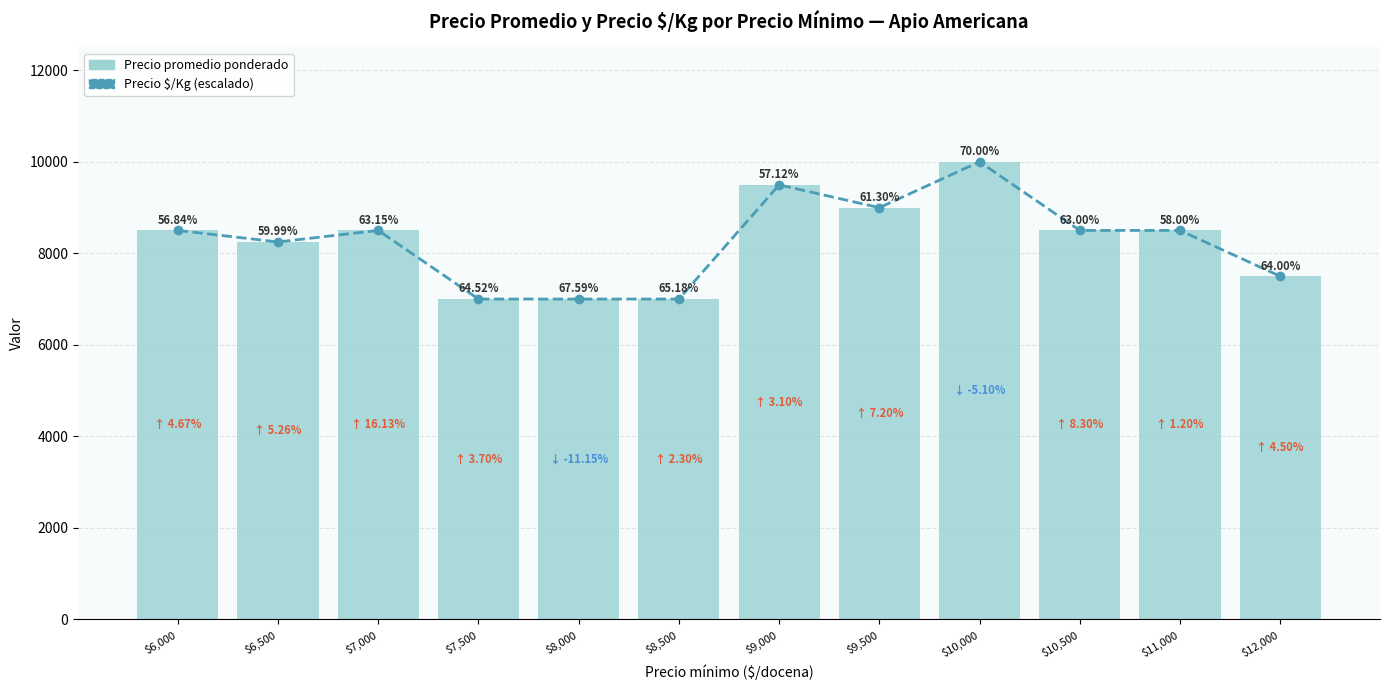

Reading right to left, what are all the values shown in this chart?

Precio $/Kg (escalado): $12,000=7498.5	$11,000=8500.3	$10,500=8500.3	$10,000=10000.0	$9,500=8998.2	$9,000=9496.1	$8,500=7000.6	$8,000=7000.6	$7,500=7000.6	$7,000=8500.3	$6,500=8248.4	$6,000=8500.3
Precio promedio ponderado: $12,000=7500.0	$11,000=8500.0	$10,500=8500.0	$10,000=10000.0	$9,500=9000.0	$9,000=9500.0	$8,500=7000.0	$8,000=7000.0	$7,500=7000.0	$7,000=8500.0	$6,500=8250.0	$6,000=8500.0